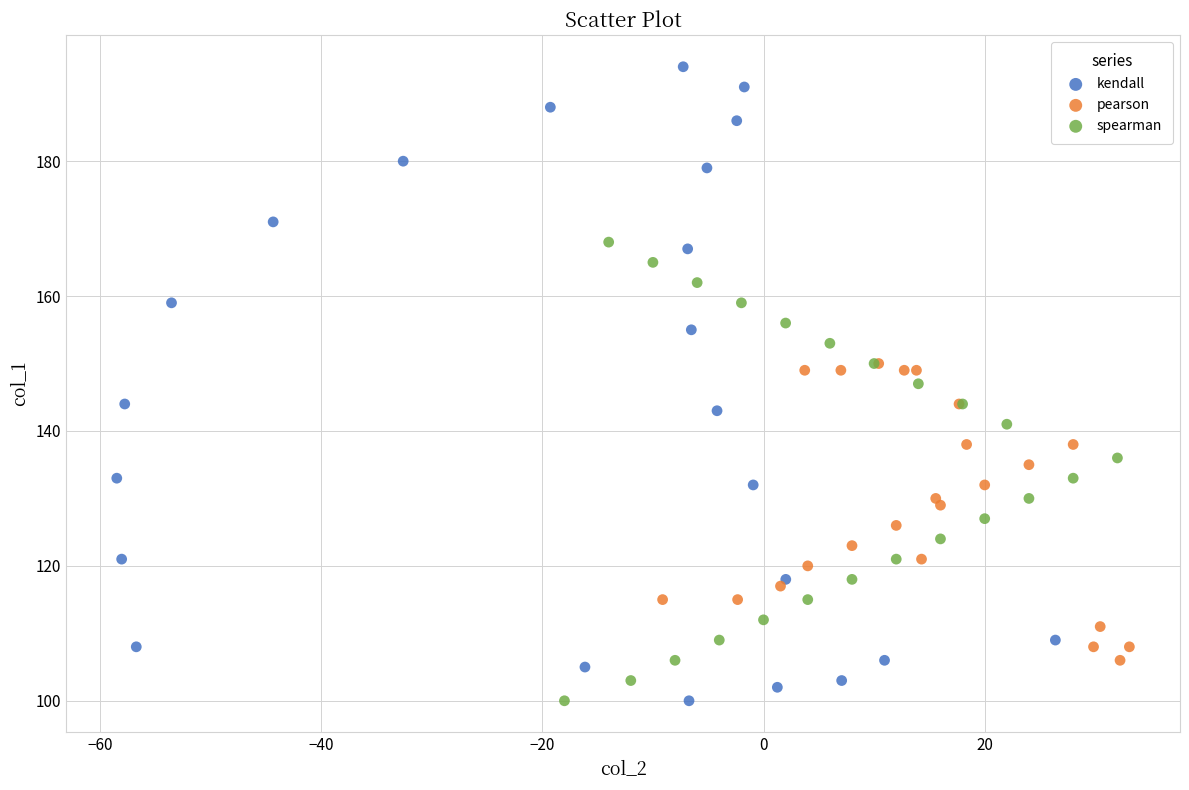

Which series has the widest spread of Y values?

kendall